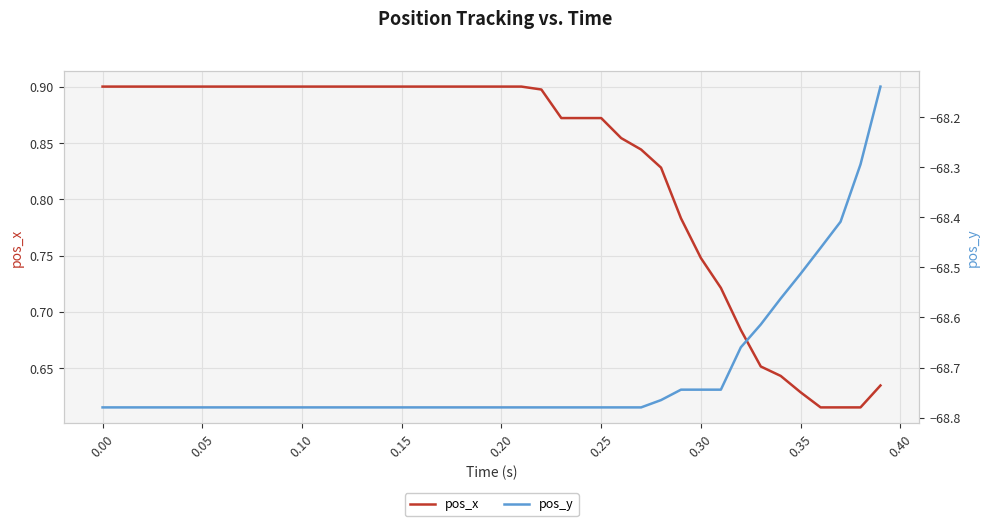

What are all the series names shown in the legend?

pos_x, pos_y